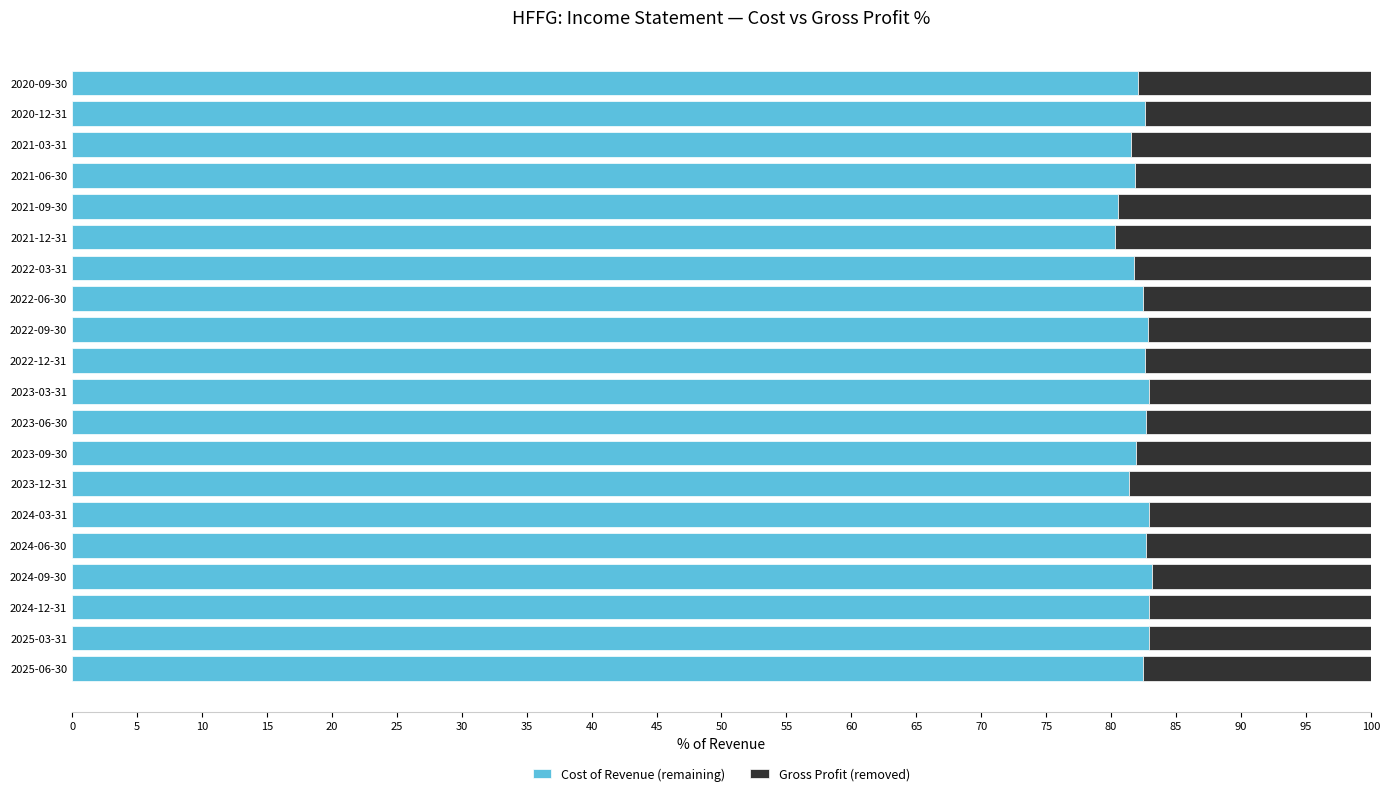

What is the total value across all series at 2021-06-30?

100.0